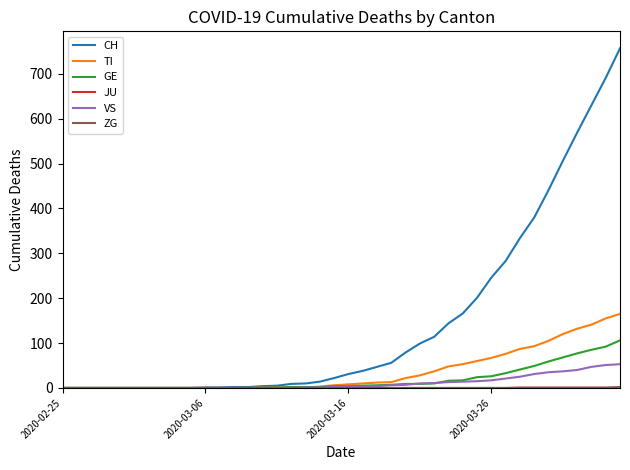

What is the maximum value for CH?

757